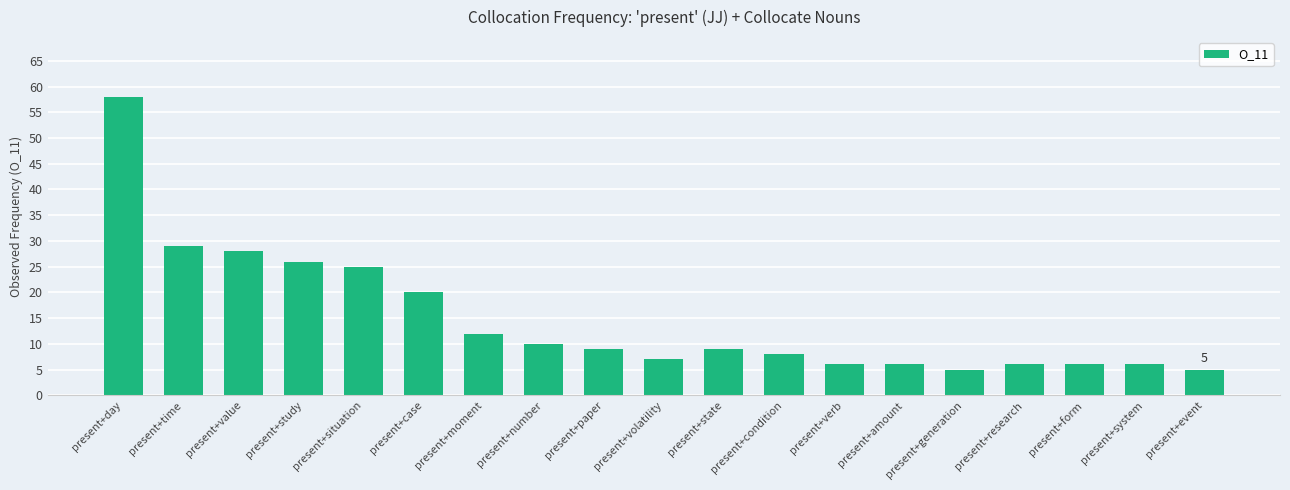

How many bars are there in total?

19